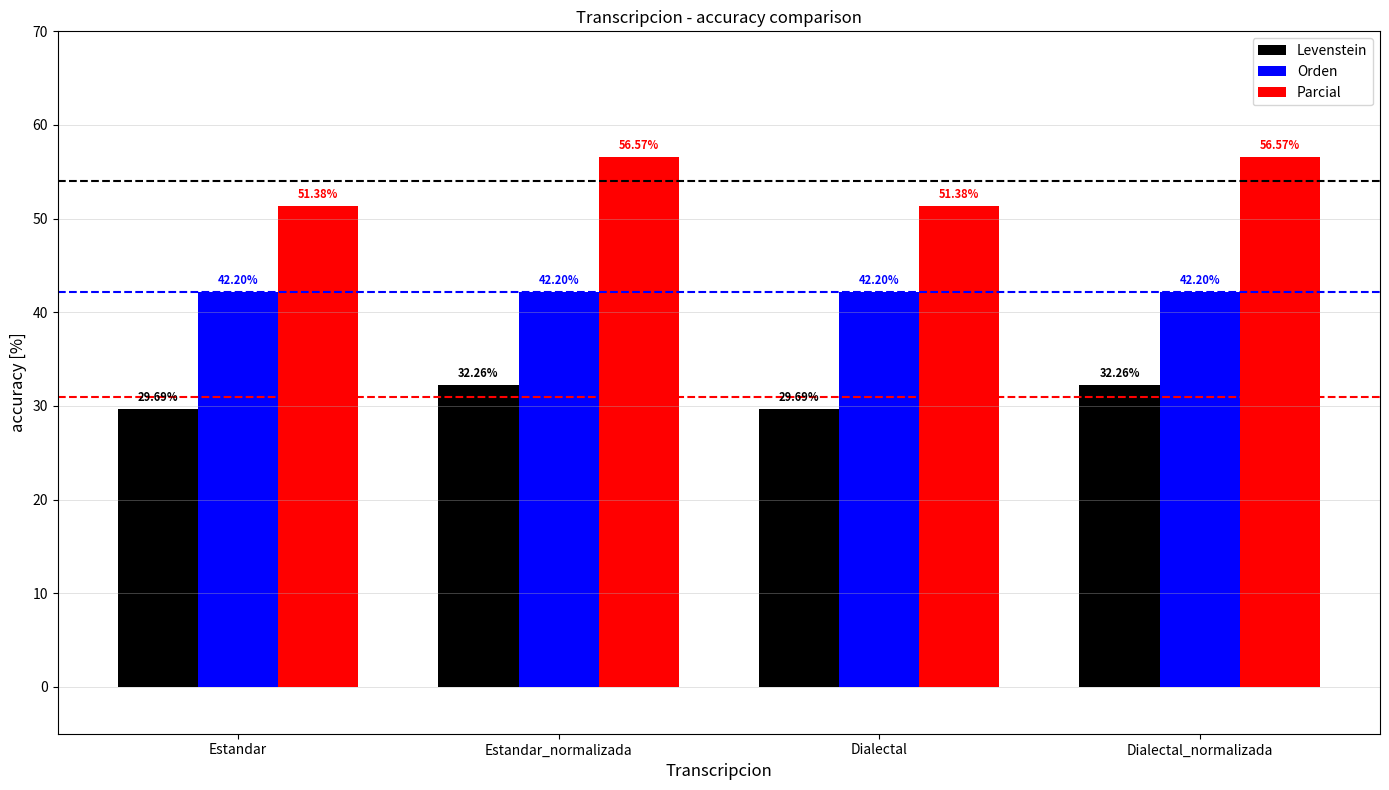

What is the difference between the maximum and minimum values in the Levenstein series?

2.6